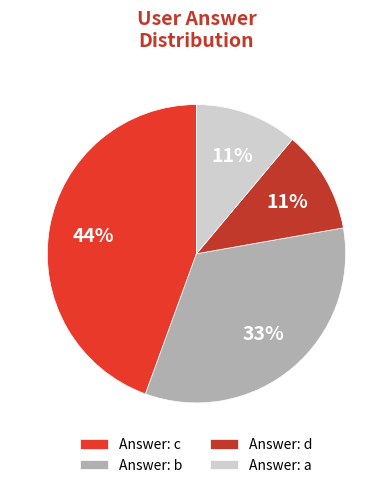

Count the number of slices in the pie.

4